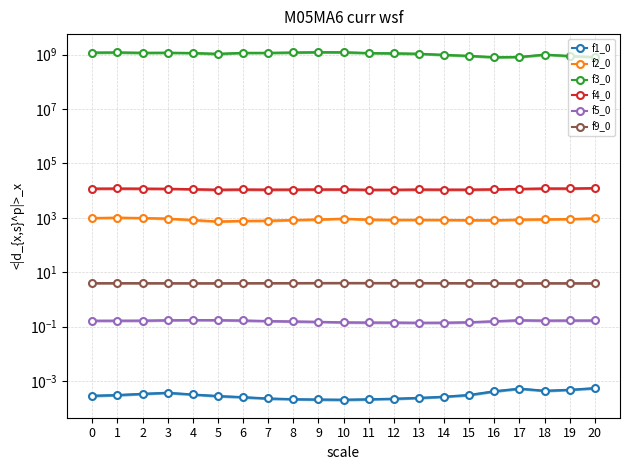

Reading left to right, extract all data points from this chart.

f1_0: 0=0.0	1=0.0	2=0.0	3=0.0	4=0.0	5=0.0	6=0.0	7=0.0	8=0.0	9=0.0	10=0.0	11=0.0	12=0.0	13=0.0	14=0.0	15=0.0	16=0.0	17=0.0	18=0.0	19=0.0	20=0.0
f2_0: 0=984.7	1=1013.6	2=984.3	3=936.6	4=829.9	5=733.6	6=774.6	7=783.8	8=830.3	9=870.2	10=932.7	11=860.9	12=841.0	13=844.8	14=834.0	15=822.4	16=814.8	17=859.0	18=878.1	19=901.6	20=952.2
f3_0: 0=1189325264.0	1=1205147076.0	2=1168139124.6	3=1176648237.3	4=1145690877.2	5=1070824726.0	6=1162860691.1	7=1162732281.6	8=1197661840.4	9=1231007638.4	10=1221966110.9	11=1143225865.0	12=1115974390.9	13=1078013864.2	14=979517739.7	15=900428940.9	16=801933321.3	17=821028528.0	18=1002639151.8	19=891186945.4	20=809189699.8
f4_0: 0=11849.7	1=11949.0	2=11845.6	3=11706.7	4=11267.3	5=10801.0	6=11011.9	7=10884.4	8=10936.3	9=11039.3	10=11050.7	11=10771.2	12=10786.1	13=10992.5	14=10891.9	15=10893.0	16=11154.7	17=11590.6	18=11995.6	19=11964.7	20=12401.5
f5_0: 0=0.2	1=0.2	2=0.2	3=0.2	4=0.2	5=0.2	6=0.2	7=0.2	8=0.2	9=0.2	10=0.1	11=0.1	12=0.1	13=0.1	14=0.1	15=0.1	16=0.2	17=0.2	18=0.2	19=0.2	20=0.2
f9_0: 0=4.0	1=4.0	2=4.0	3=4.0	4=3.9	5=3.9	6=4.0	7=4.0	8=4.0	9=4.0	10=4.0	11=4.0	12=4.0	13=4.0	14=4.0	15=4.0	16=3.9	17=3.9	18=4.0	19=3.9	20=3.9